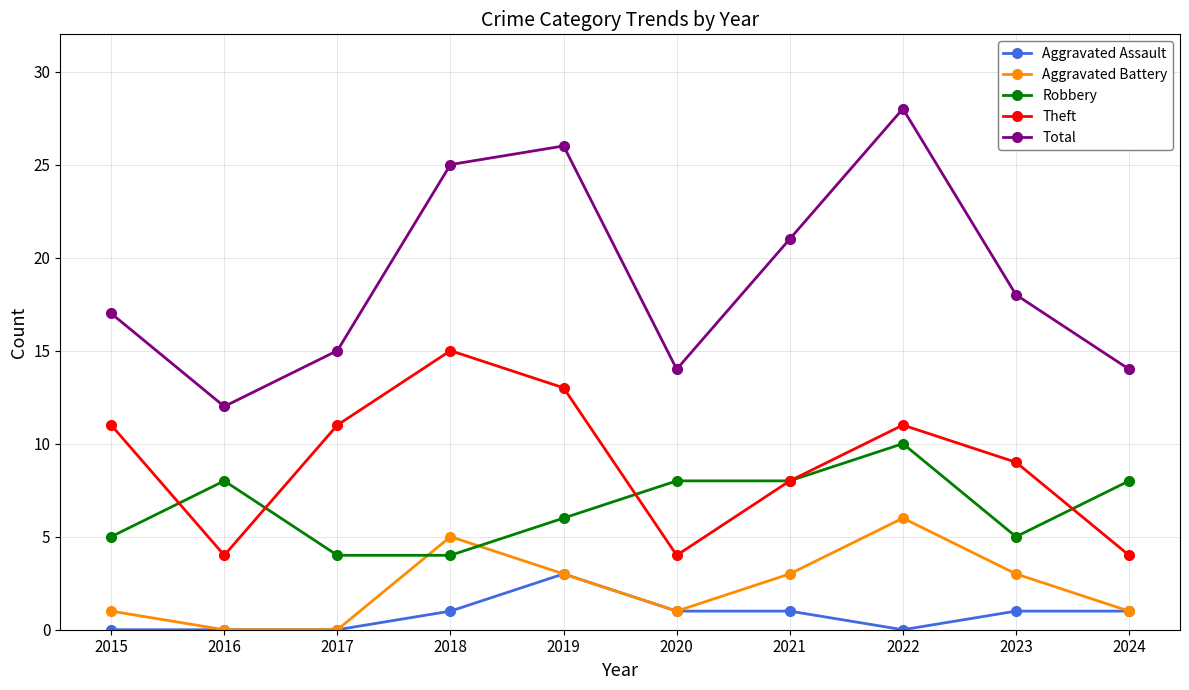

Where is Theft nearest to the value 9?

2023